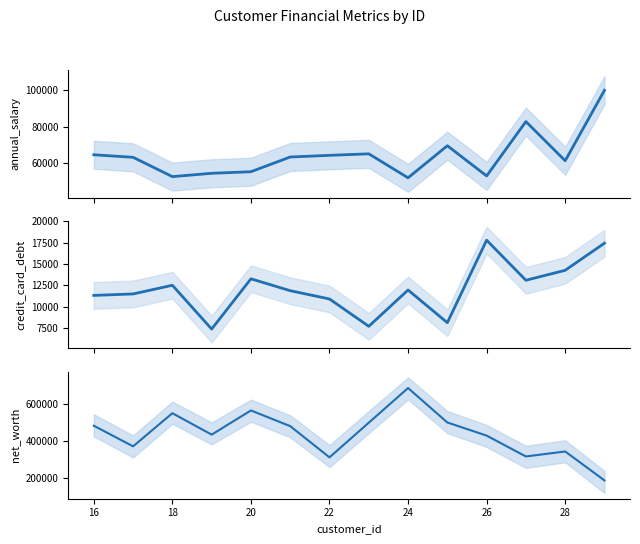

Is the value of annual_salary at 10 greater than the value of credit_card_debt at 16?

Yes